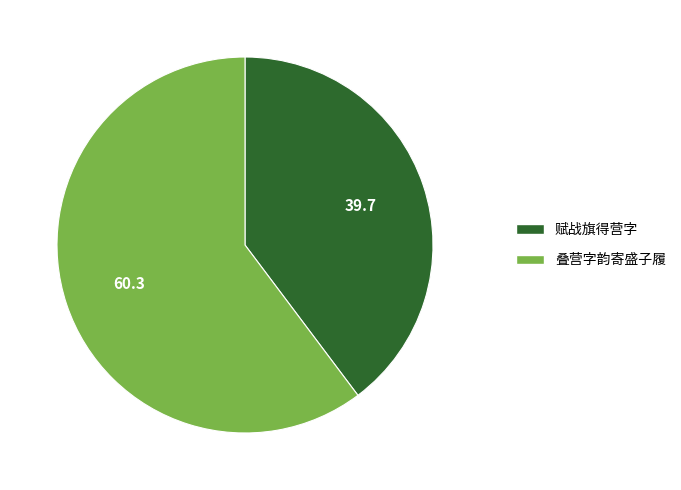

Approximately how many times larger is the value at 叠营字韵寄盛子履 compared to 赋战旗得营字?

1.5